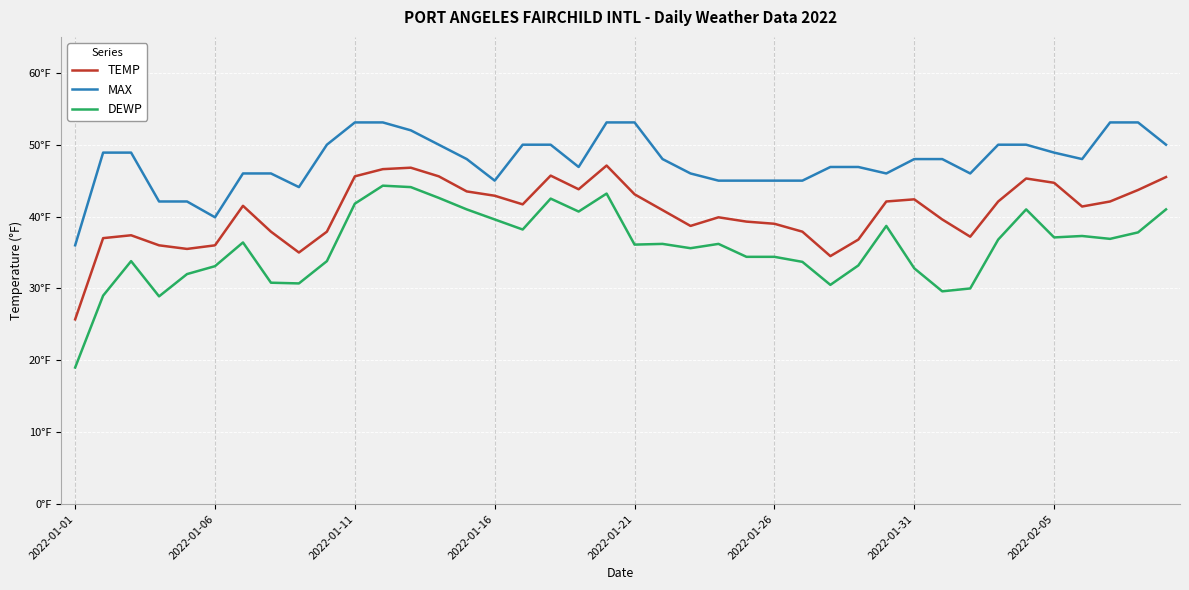

What are all the series names shown in the legend?

TEMP, MAX, DEWP